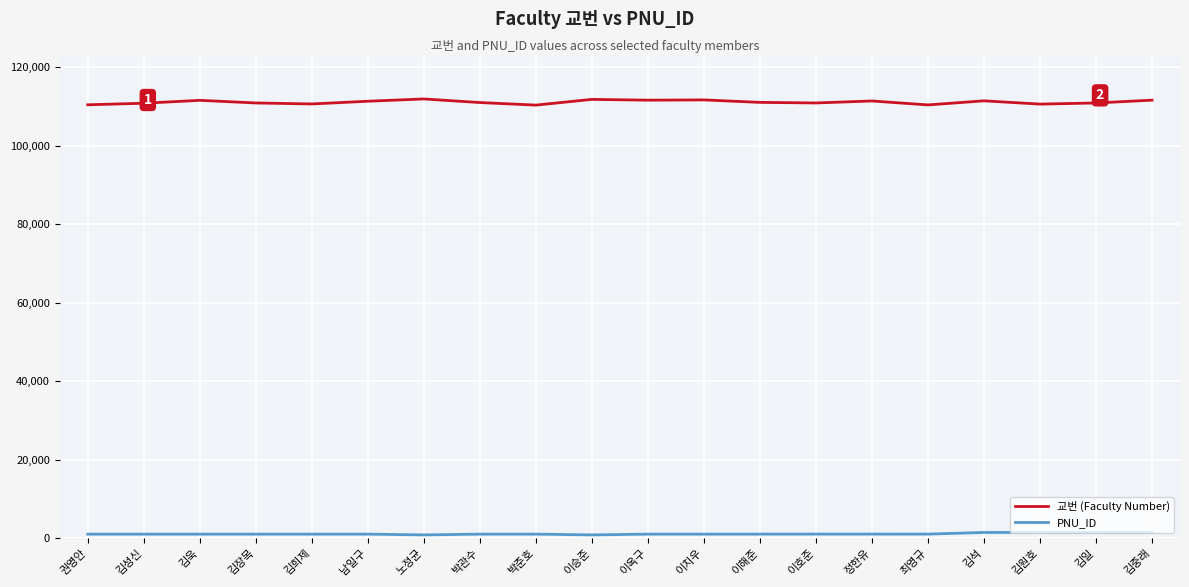

True or false: 교번 (Faculty Number) and PNU_ID cross at least once.

False